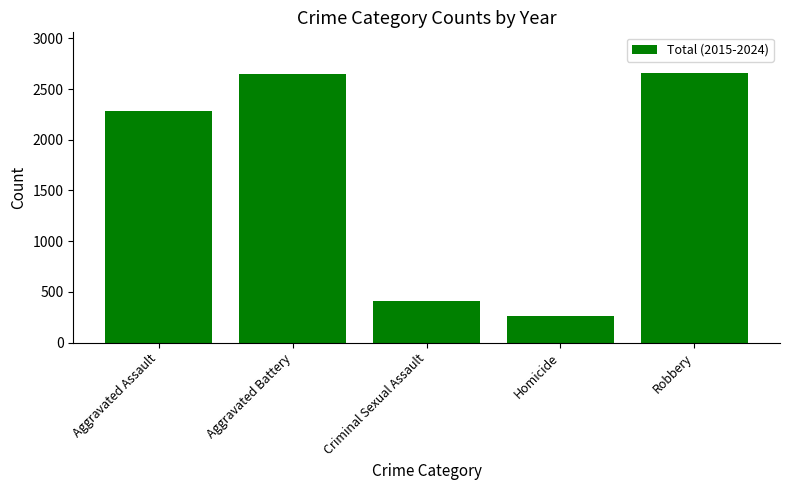

Is it true that the value at Robbery is 2660?

True